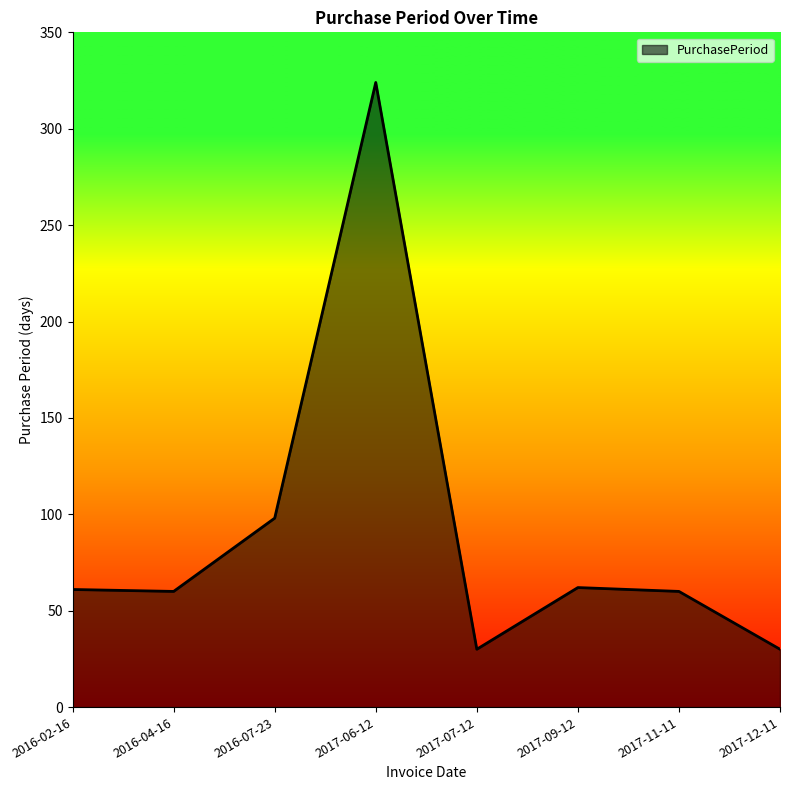

How many distinct data groups are displayed?

1